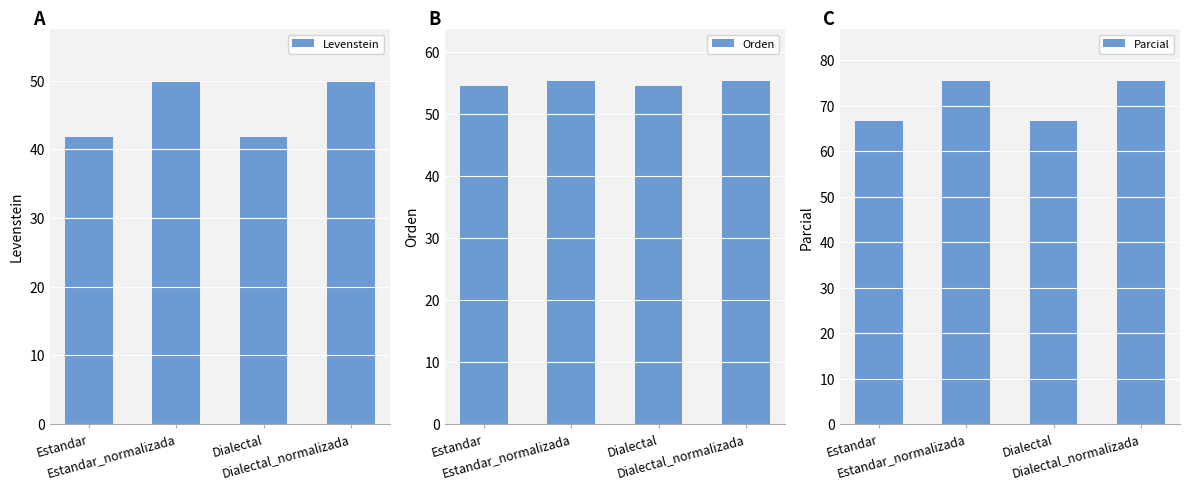

Are the bars horizontal?

No